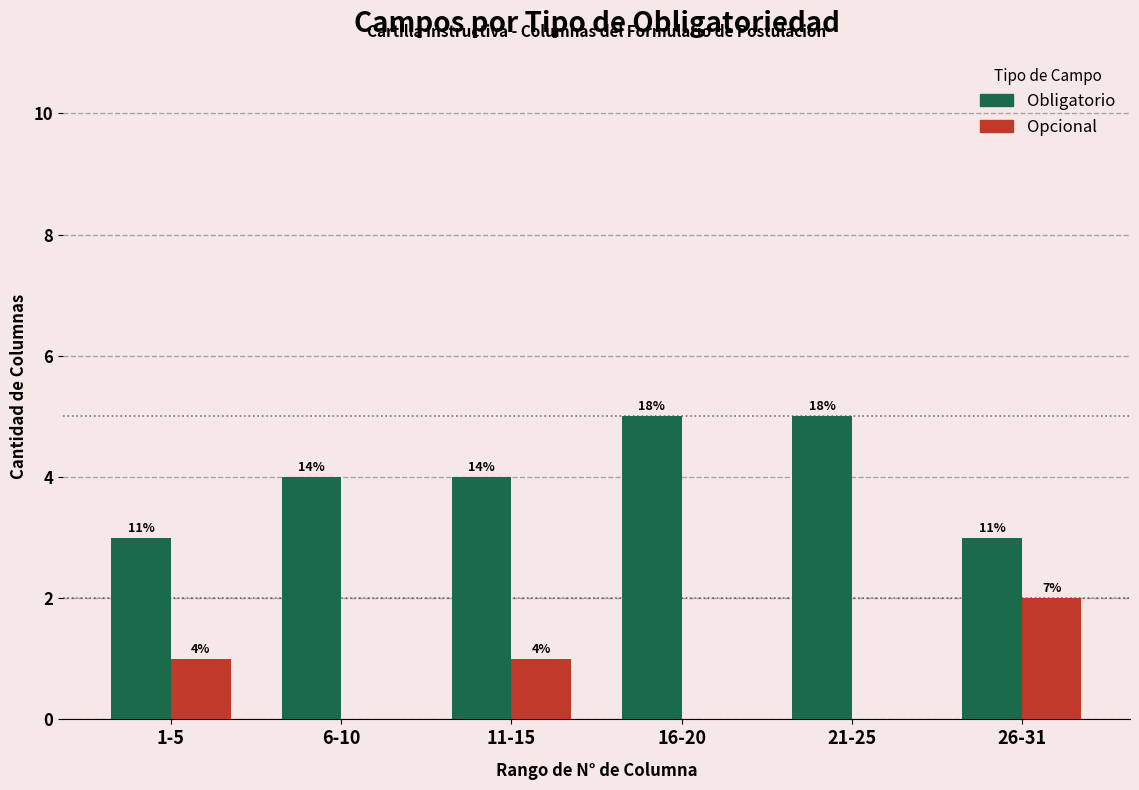

What are all the series names shown in the legend?

Obligatorio, Opcional